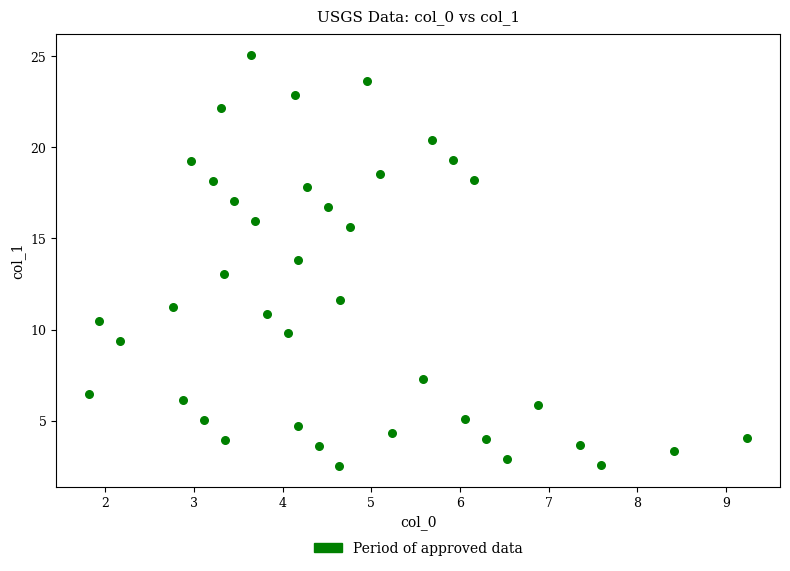

What is the range of Y values (max minus min)?

22.5